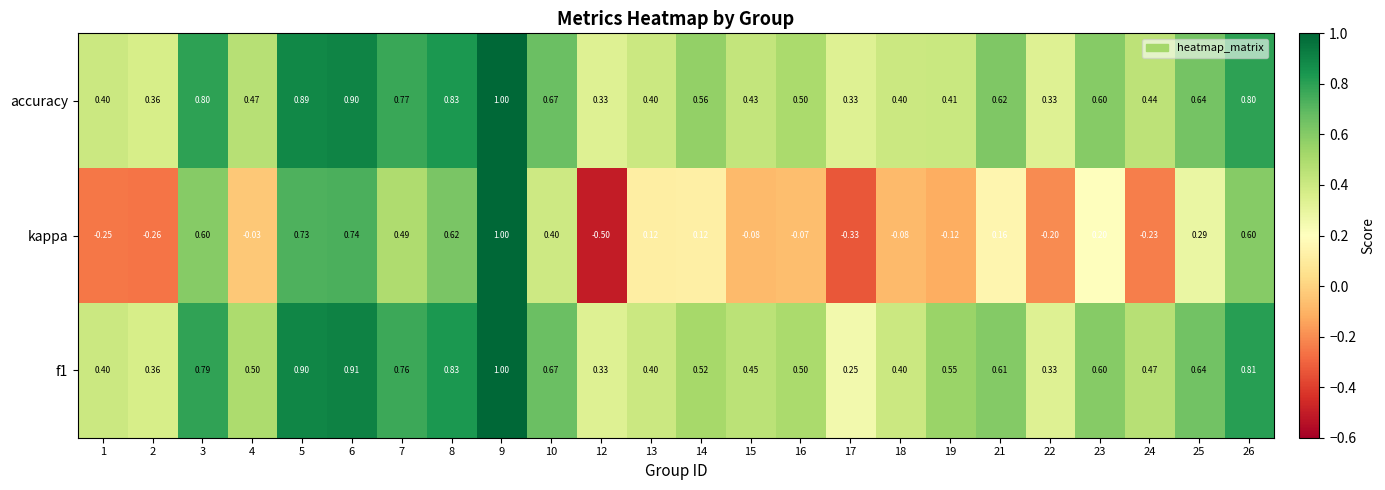

Which category has the lowest value across all series?

12